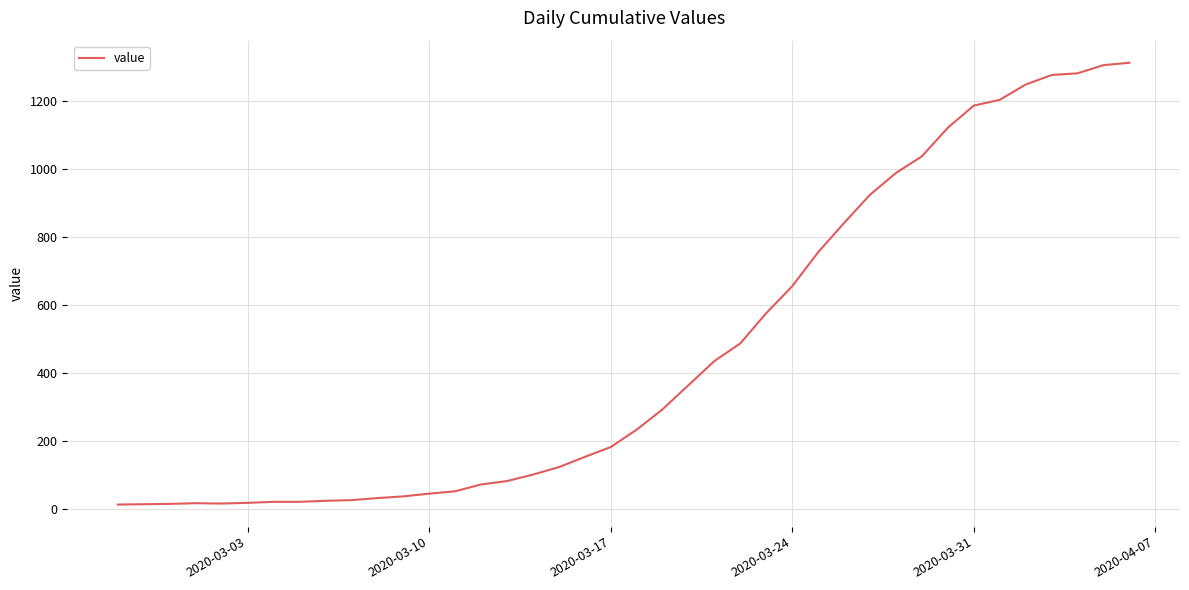

What is the greatest value displayed?

1312